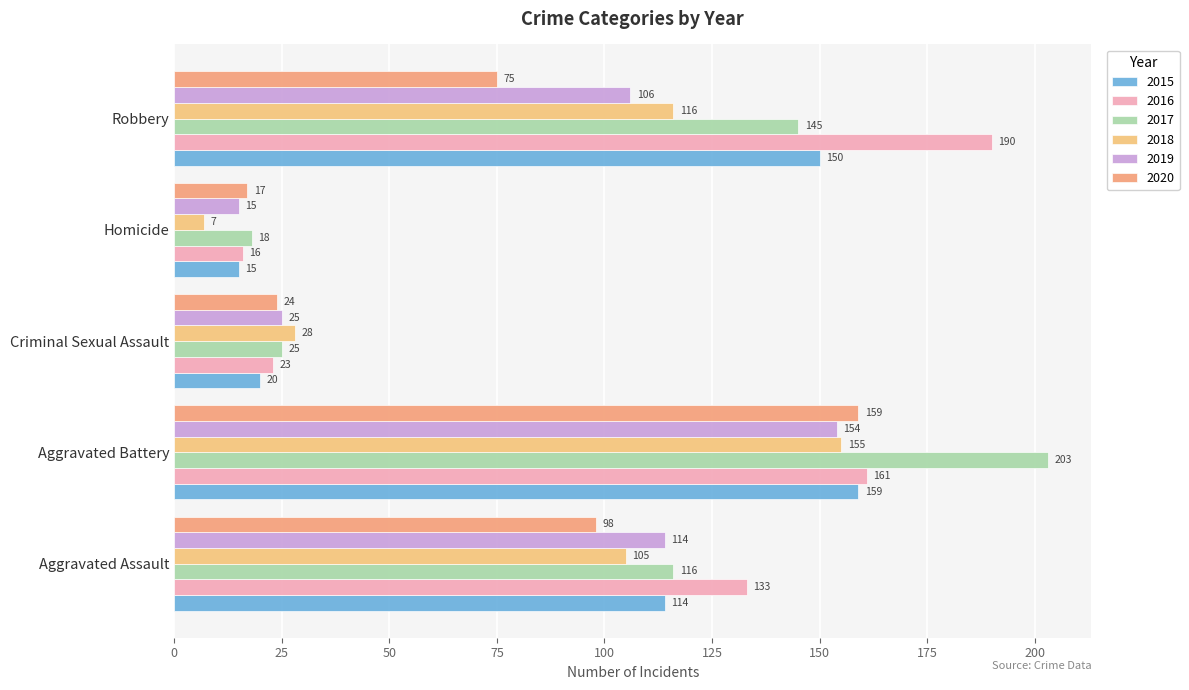

At how many categories does at least one series exceed 92?

3